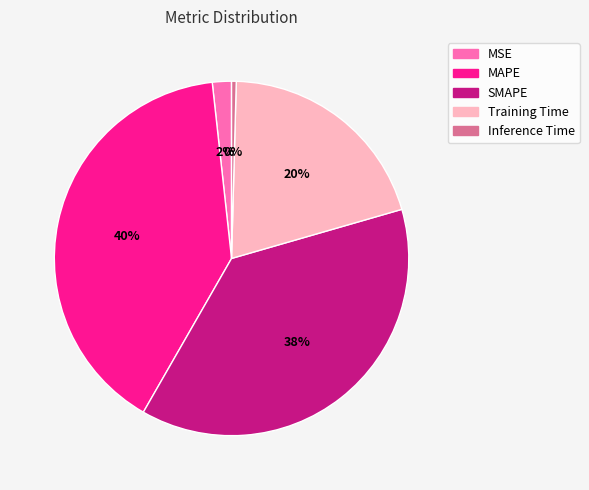

Rank the categories by value from lowest to highest.

Inference Time, MSE, Training Time, SMAPE, MAPE